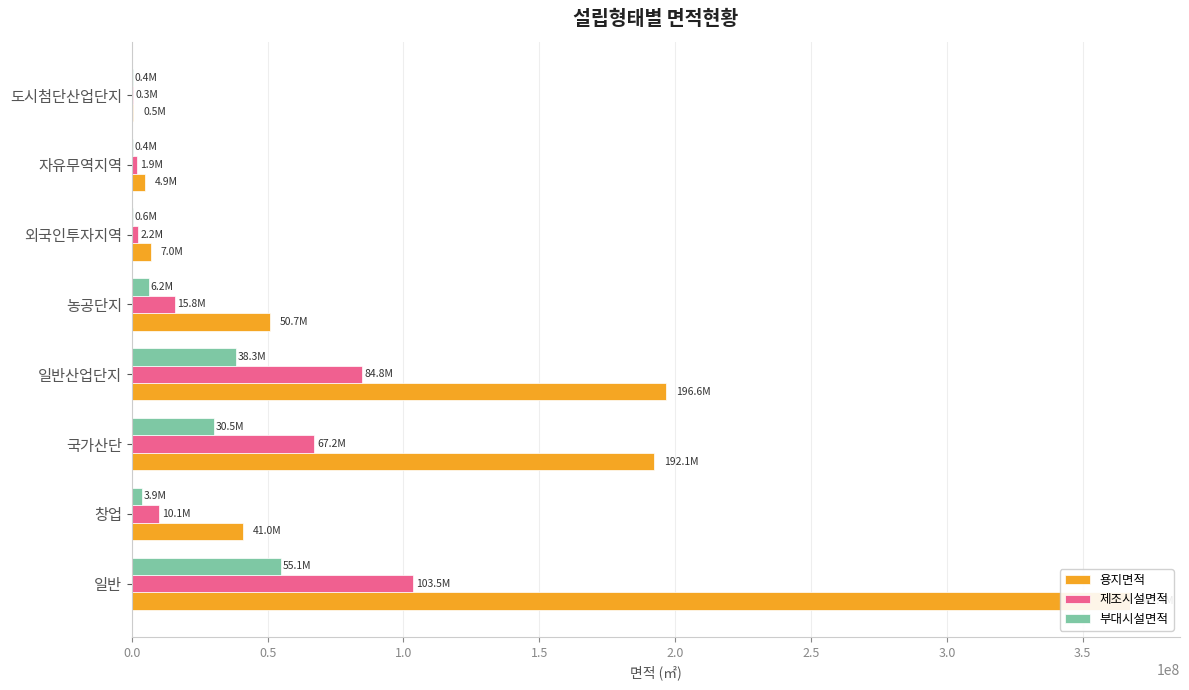

Is the value of 부대시설면적 at 농공단지 greater than the value of 용지면적 at 일반산업단지?

No